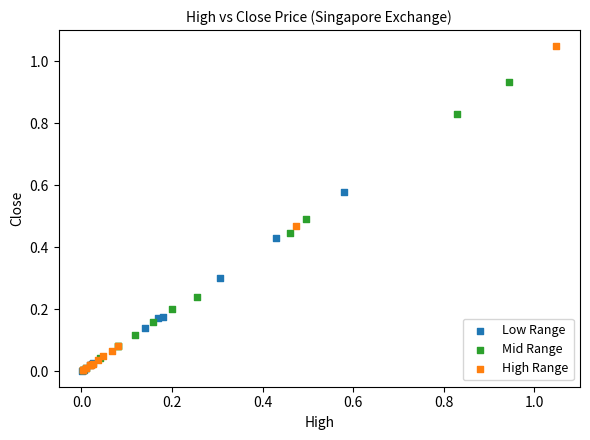

Which series has the widest spread of Y values?

High Range